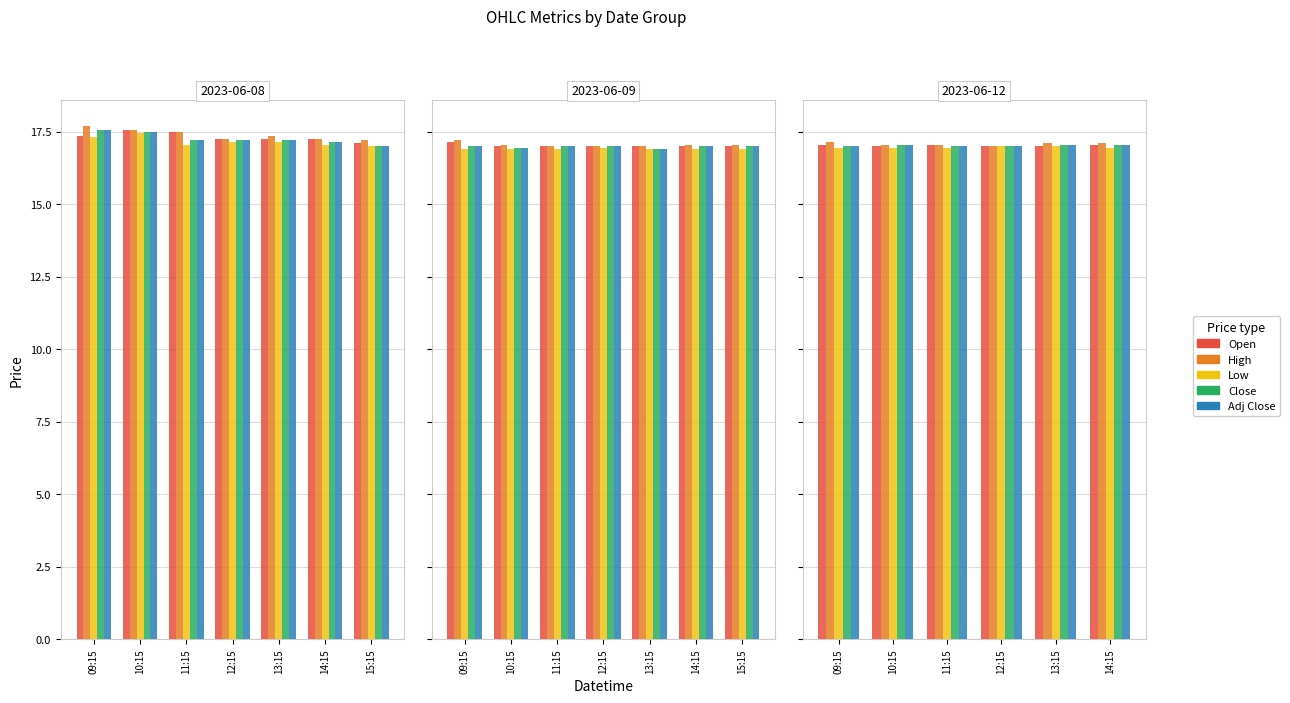

Which series has the widest spread of values?

High